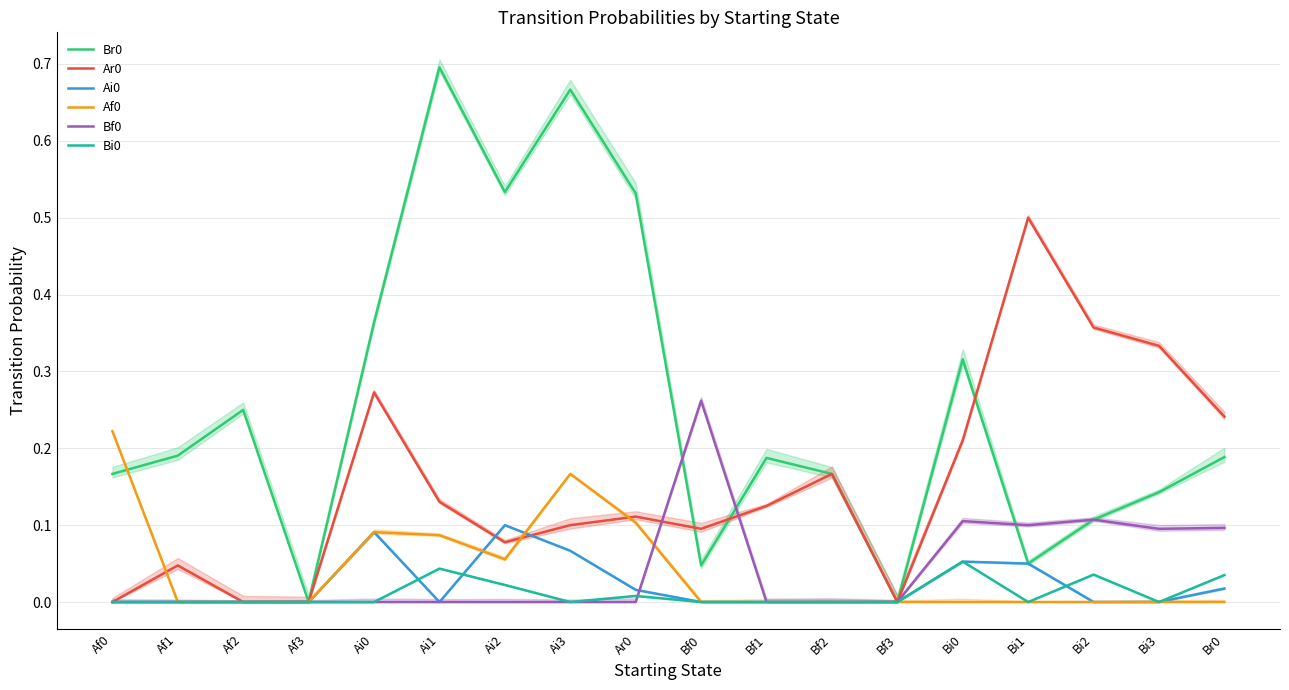

What are all the series names shown in the legend?

Br0, Ar0, Ai0, Af0, Bf0, Bi0